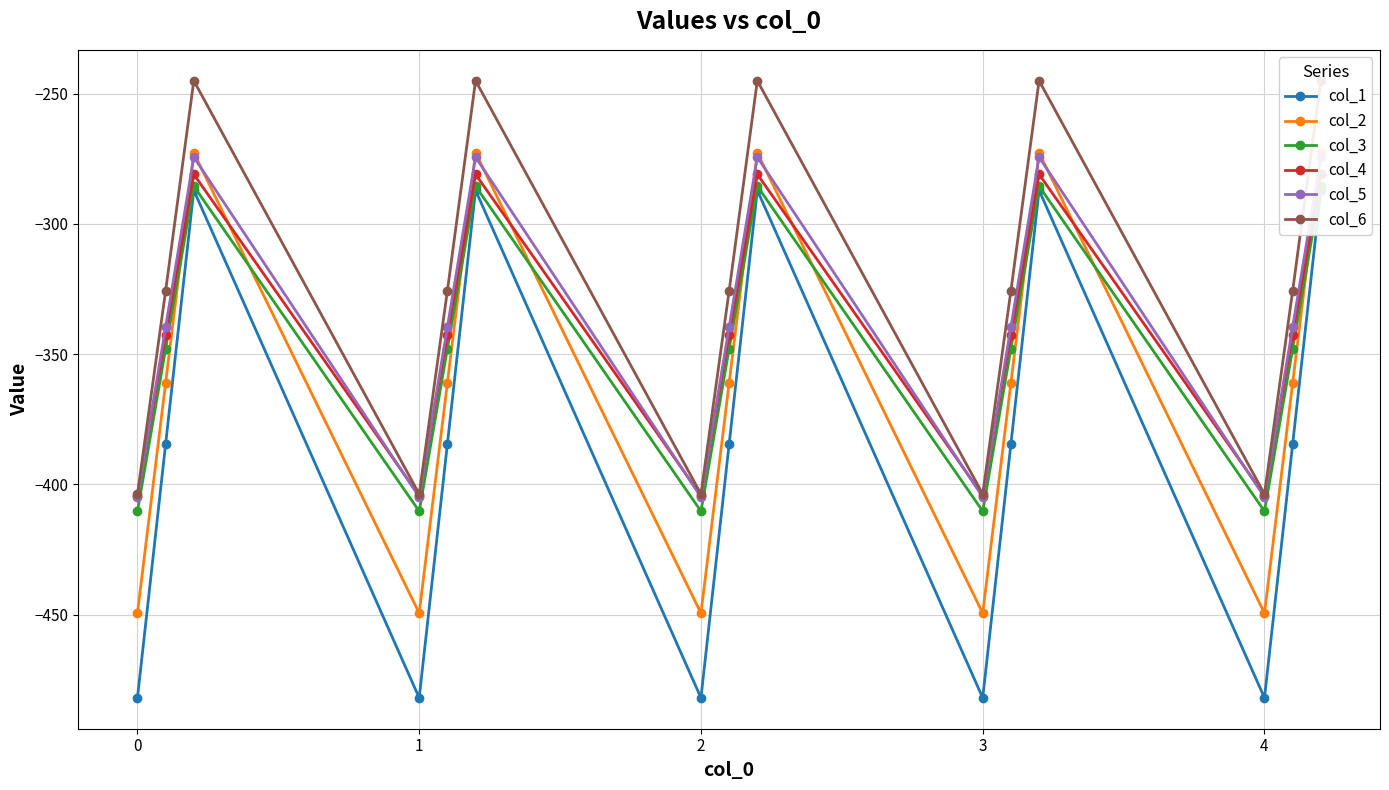

How many values in the col_5 series are below -339?

10